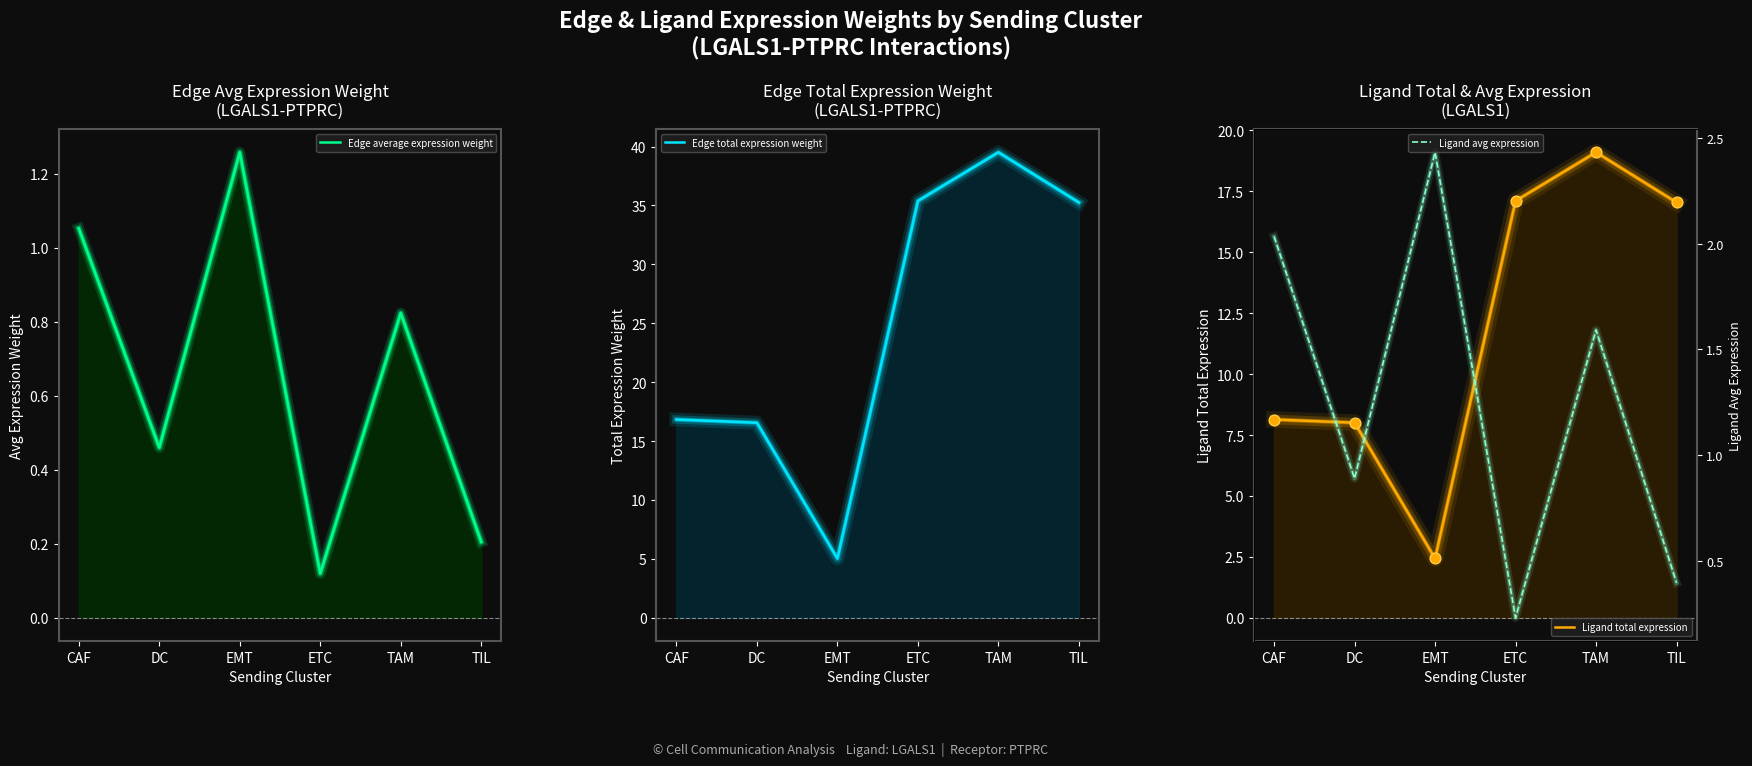

What are all the series names shown in the legend?

Edge average expression weight, Edge total expression weight, Ligand total expression, Ligand avg expression